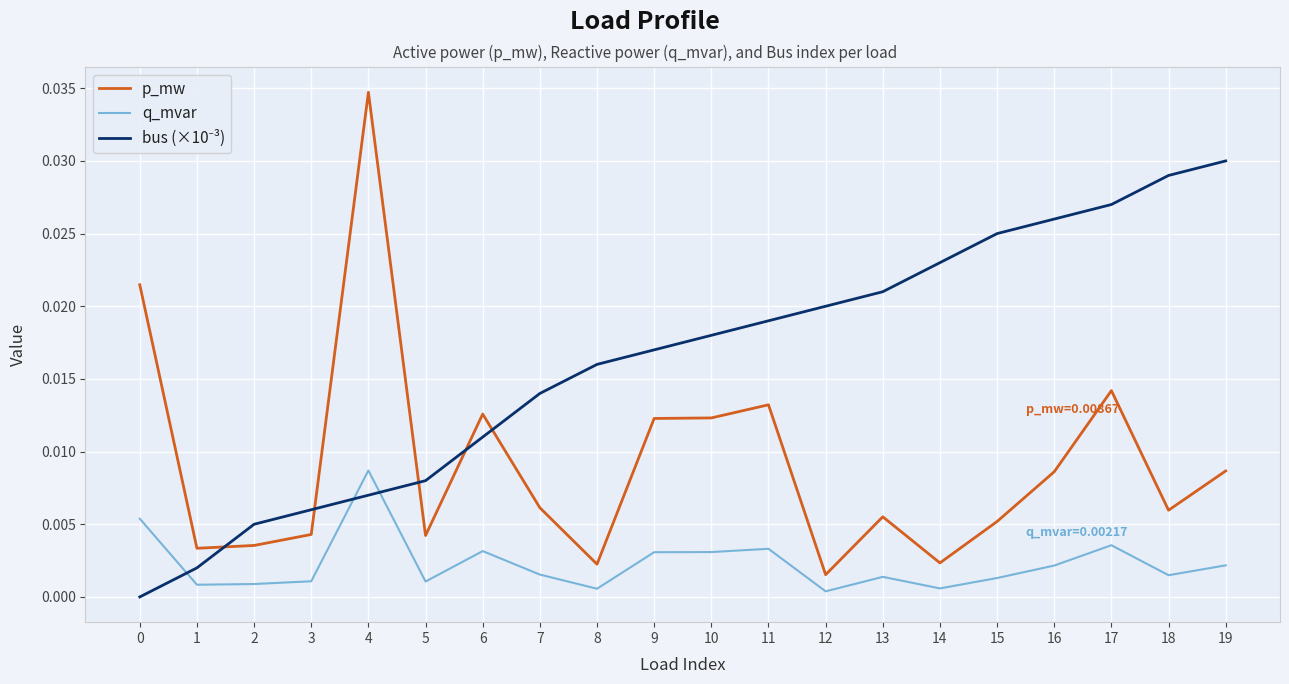

True or false: p_mw and q_mvar cross at least once.

False